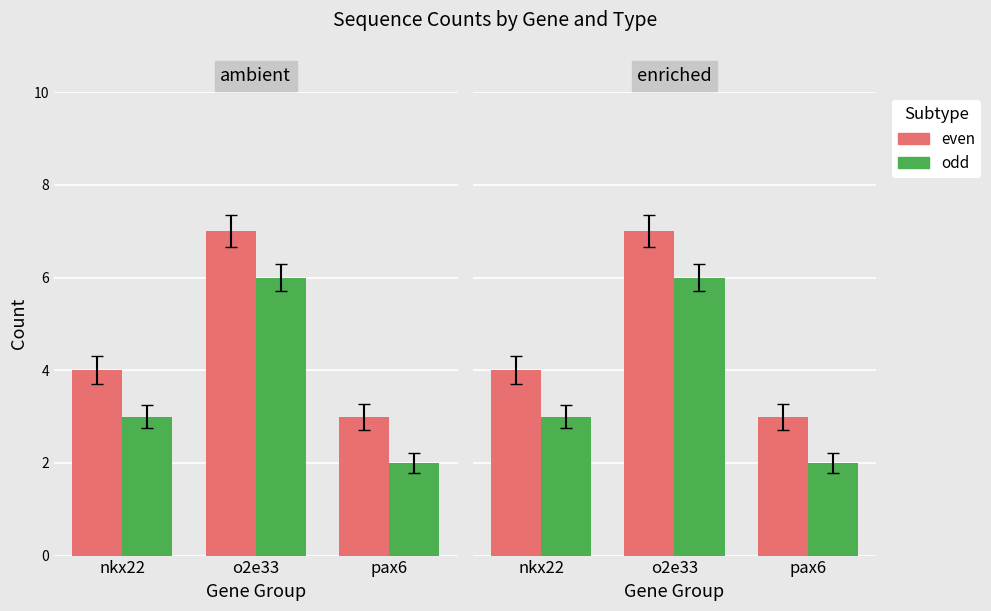

Which has a higher value, o2e33 or pax6?

o2e33